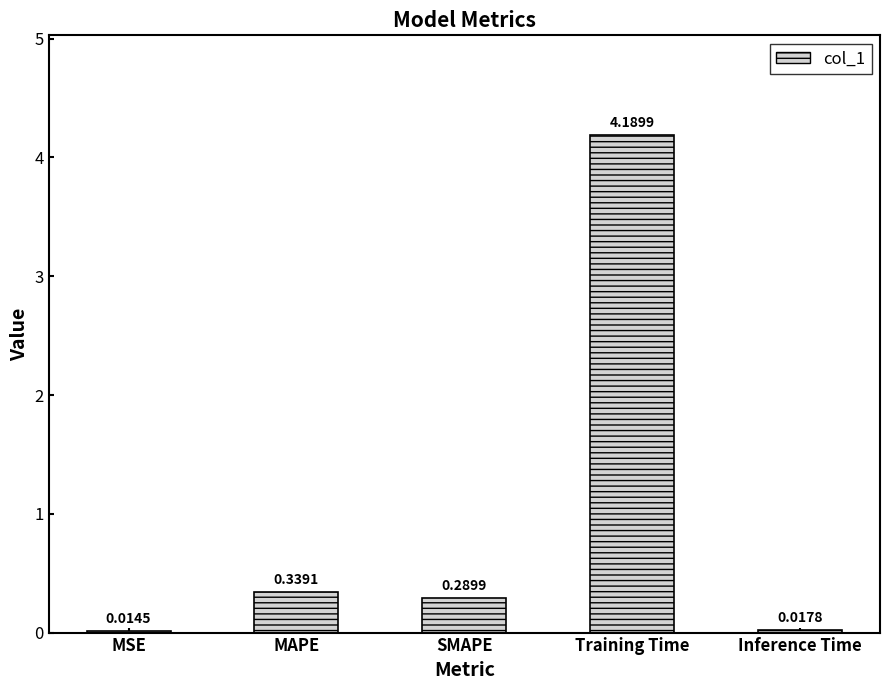

What is the average value?

1.0